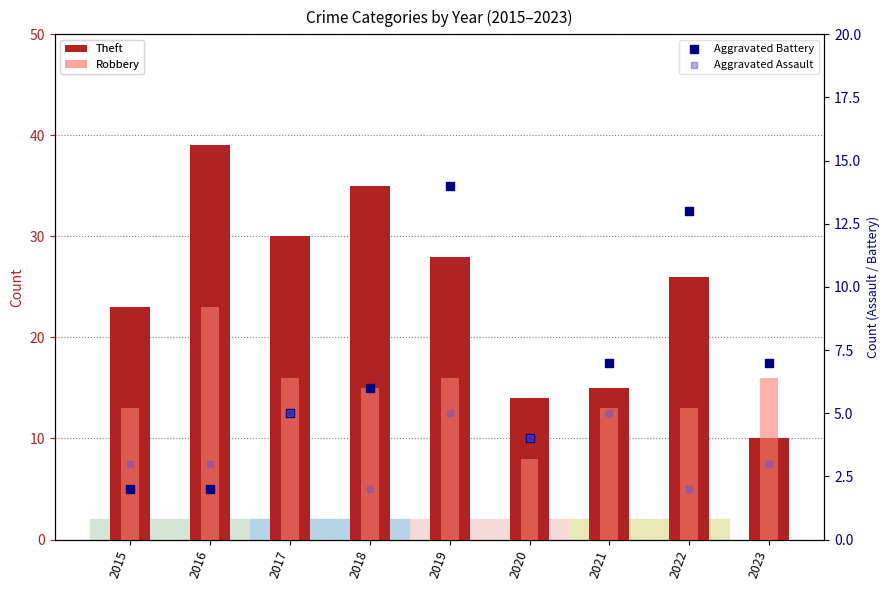

Which series has the largest total across all categories?

Theft